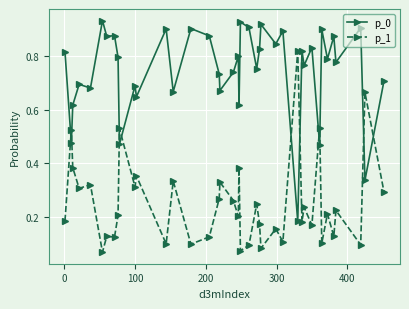

List the series in order of their peak value, lowest first.

p_1, p_0